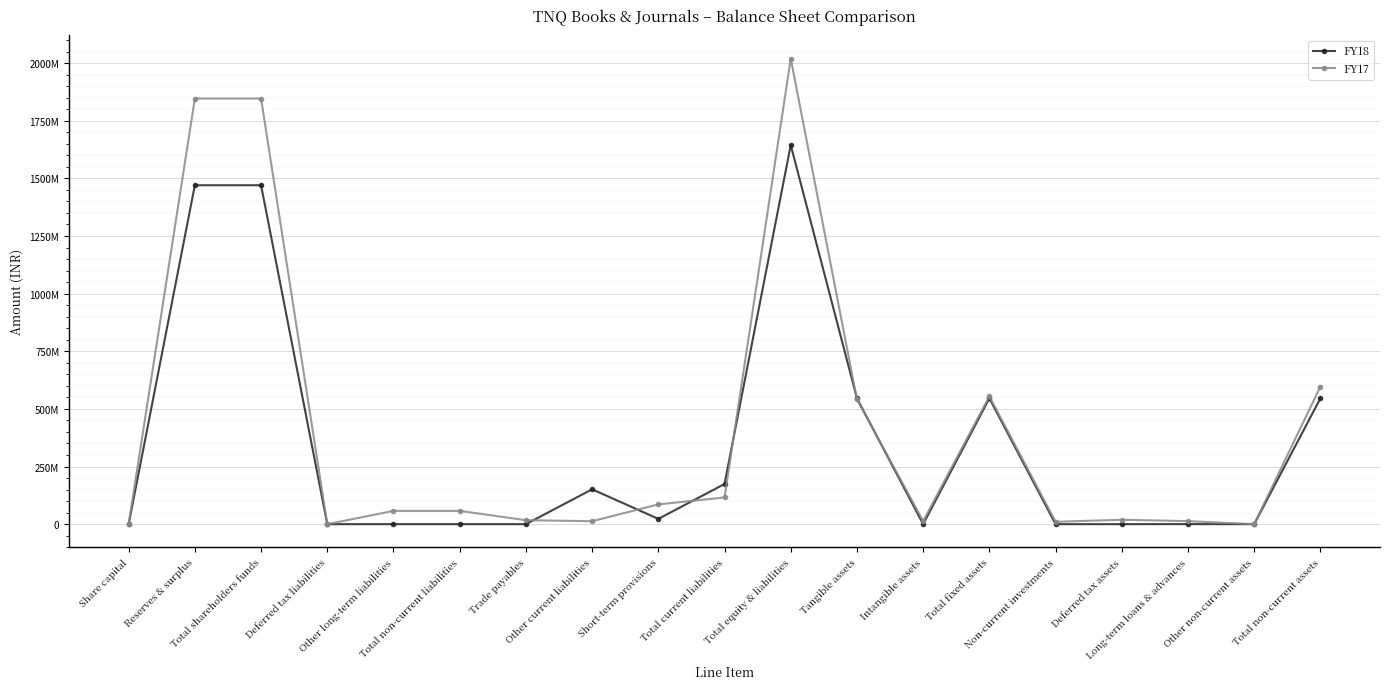

Does the chart display data point markers on the line(s)?

Yes